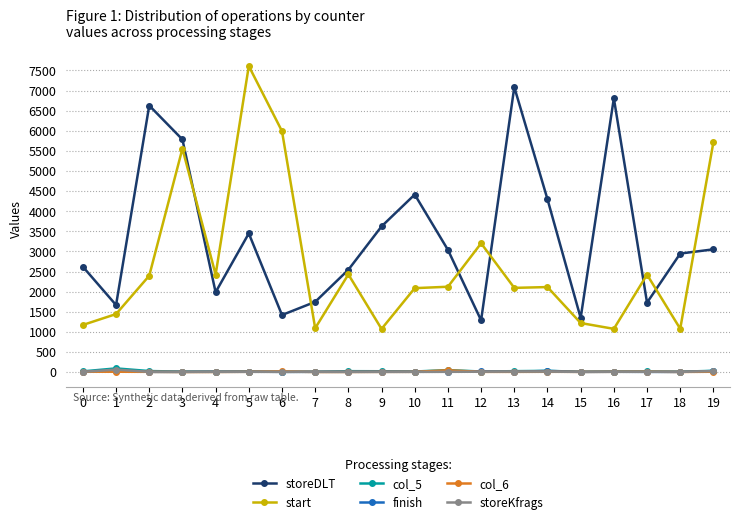

What is the highest value of the storeKfrags series?

63